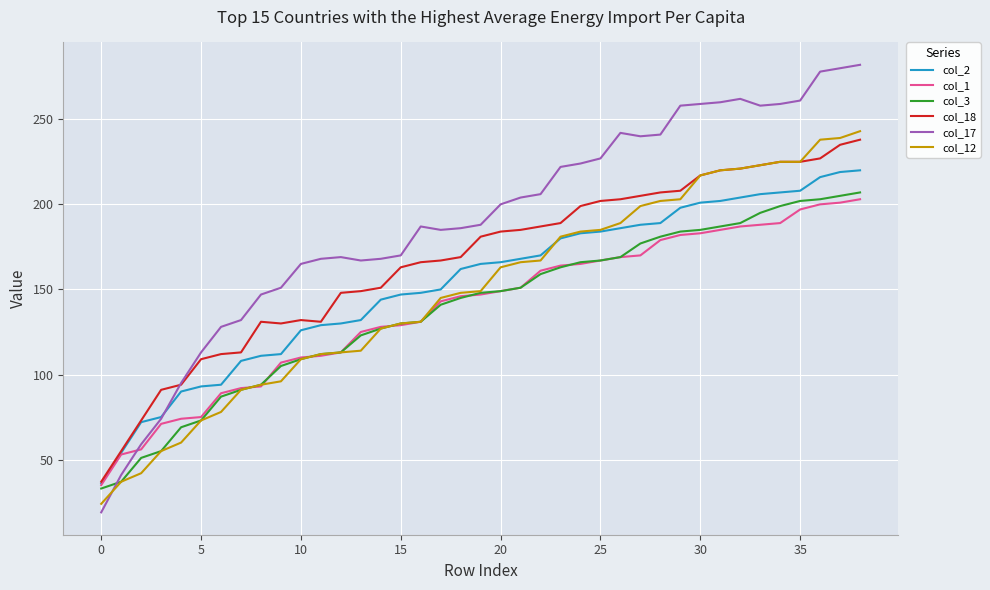

Which series has the largest range (max minus min)?

col_17